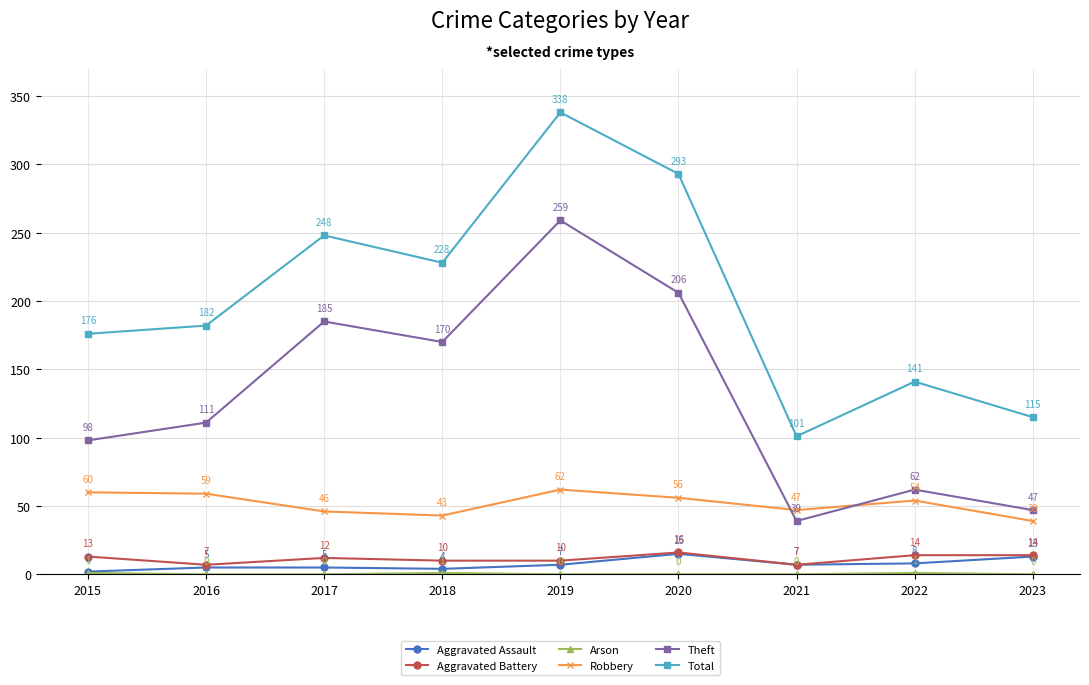

What is the sum of the Theft values at 2019 and 2021?

298